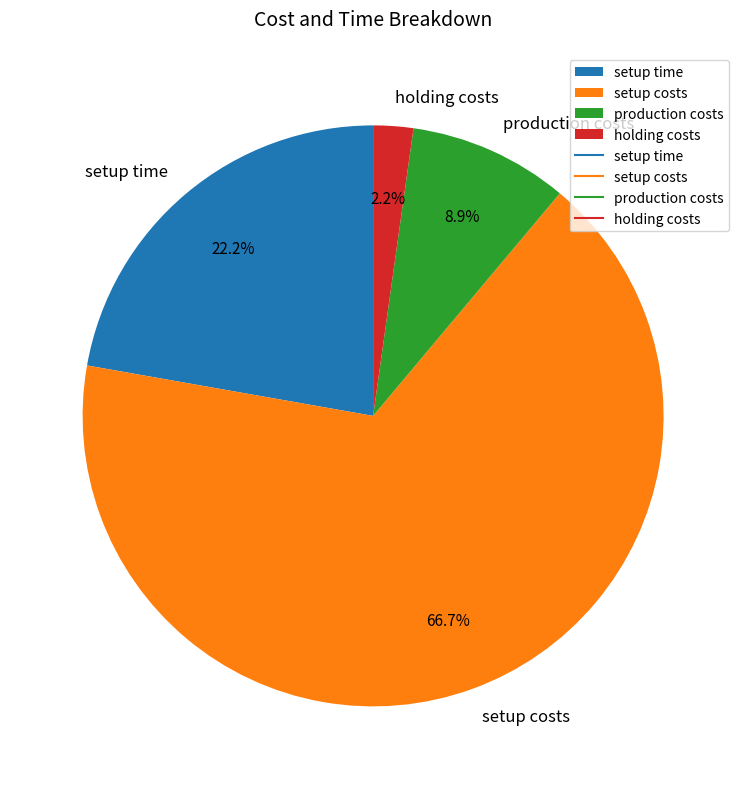

To the nearest percent, what portion does holding costs represent?

2%